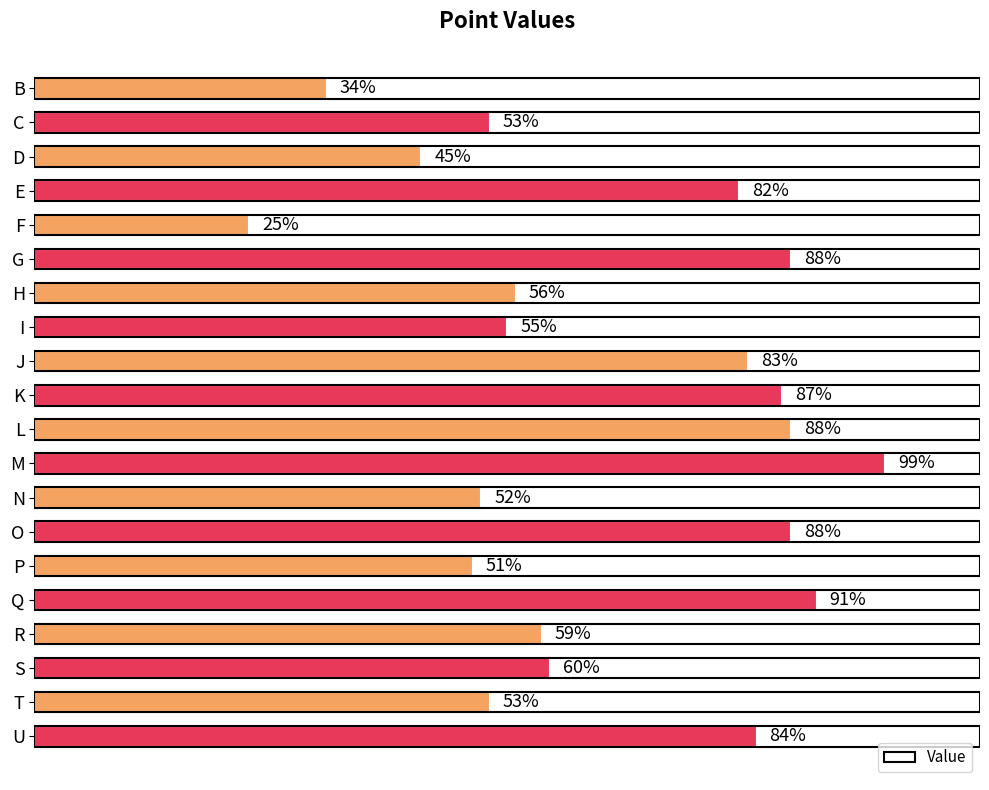

Which category has the highest value across all series?

M